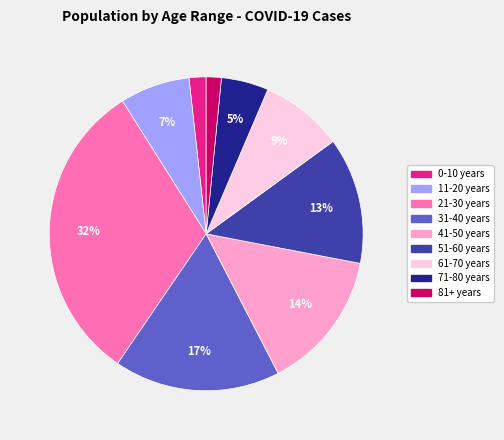

To the nearest percent, what portion does 41-50 years represent?

14%